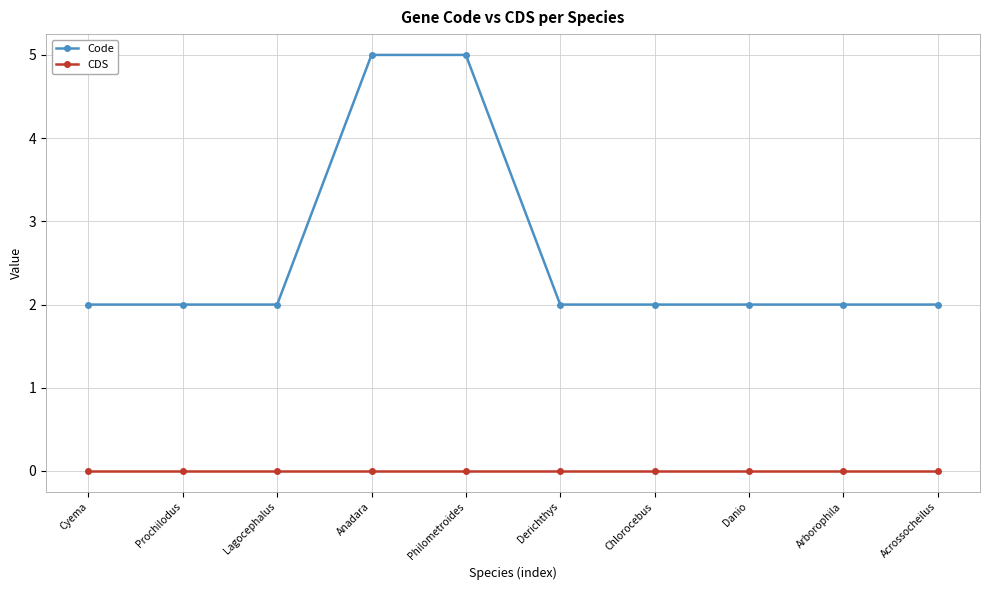

Which series has the widest spread of values?

Code